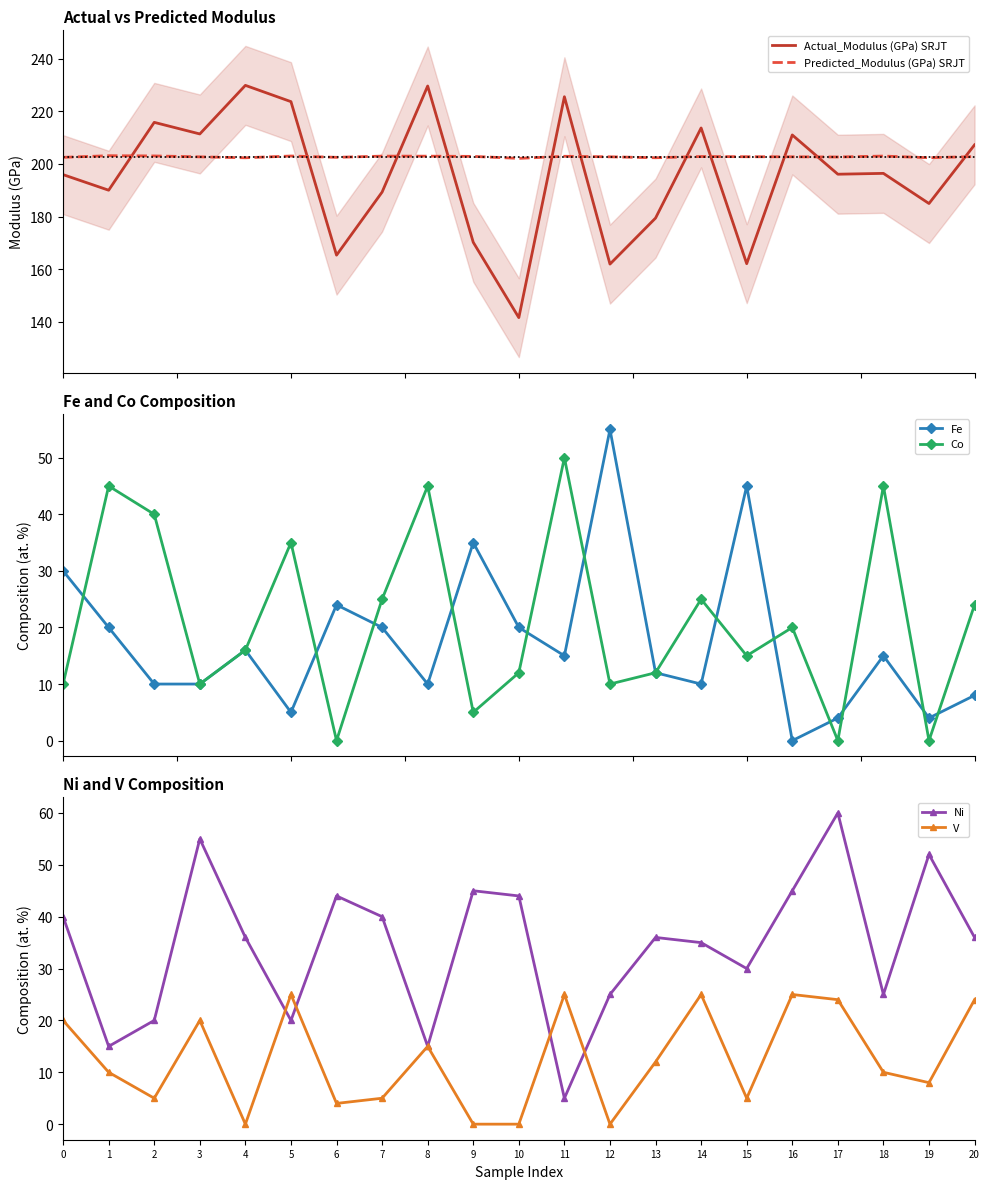

The value of Co at 13 is 12.0. True or false?

True